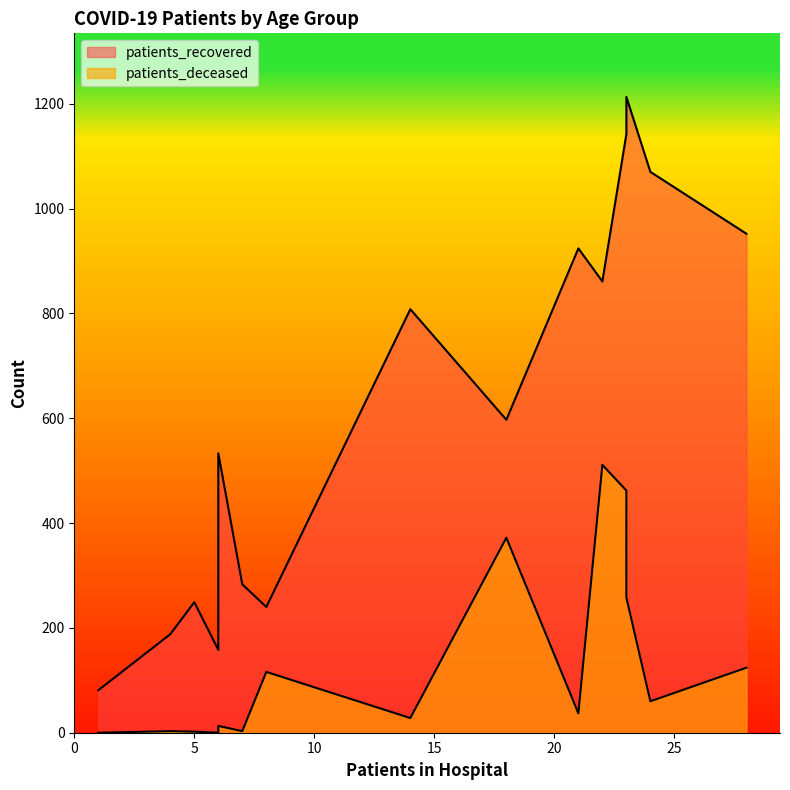

What is the maximum value shown in the chart?

1213